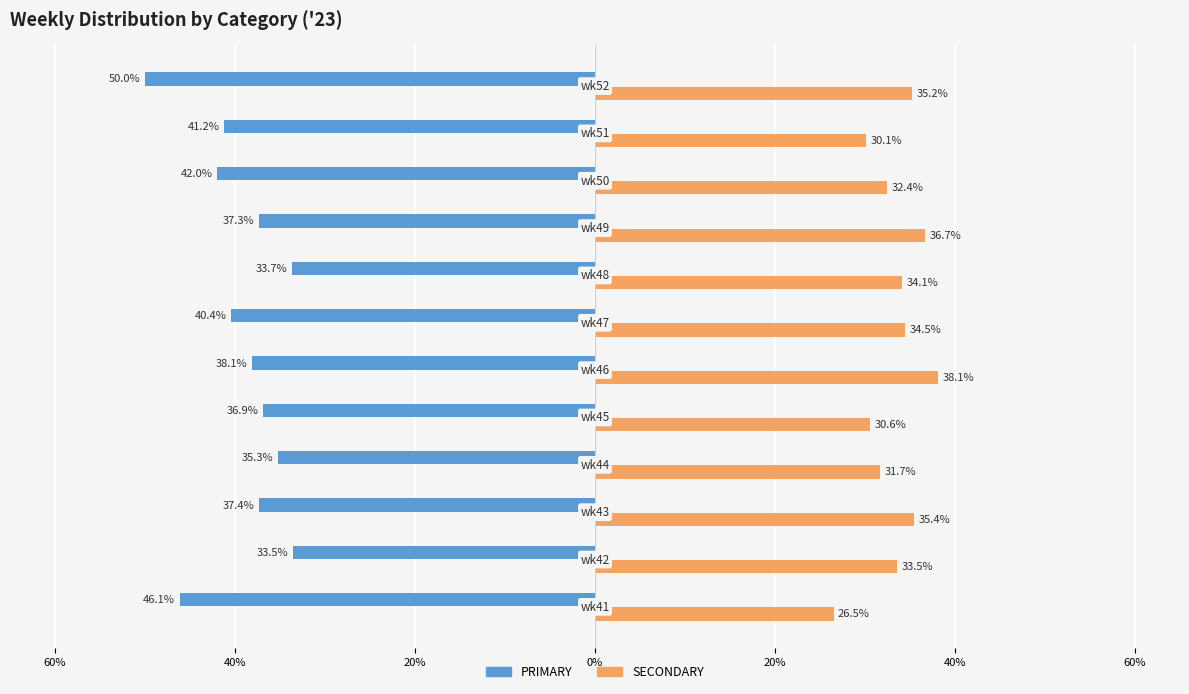

Reading left to right, extract all data points from this chart.

PRIMARY: -46.1	-33.5	-37.4	-35.3	-36.9	-38.1	-40.4	-33.7	-37.3	-42.0	-41.2	-50.0
SECONDARY: 26.5	33.5	35.4	31.7	30.6	38.1	34.5	34.1	36.7	32.4	30.1	35.2